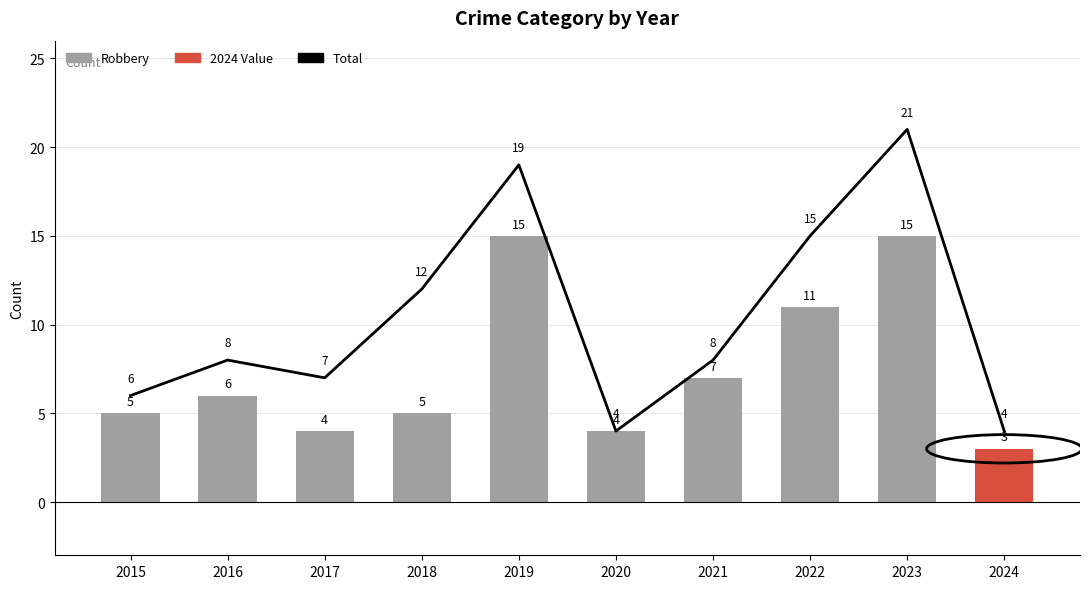

True or false: Robbery has a value of 8 at 2015.

False